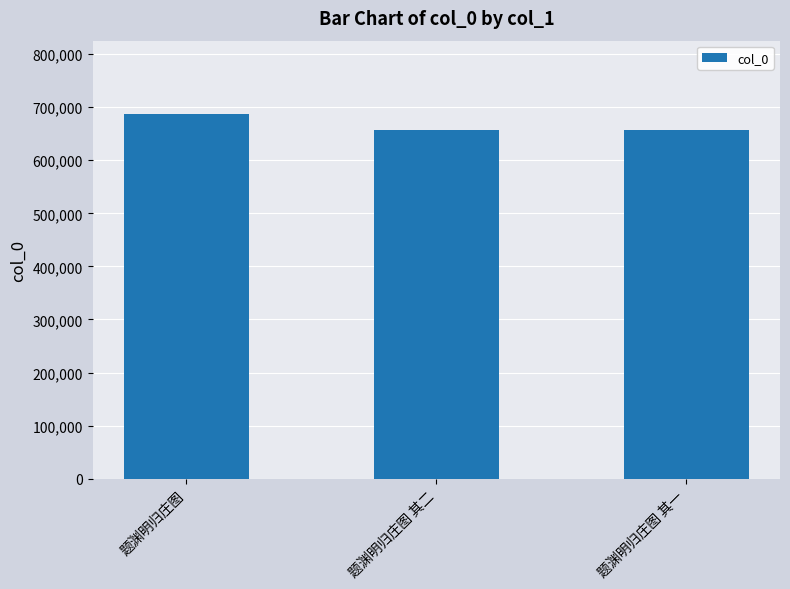

What is the difference between the values at 题渊明归庄图 其二 and 题渊明归庄图?

30424